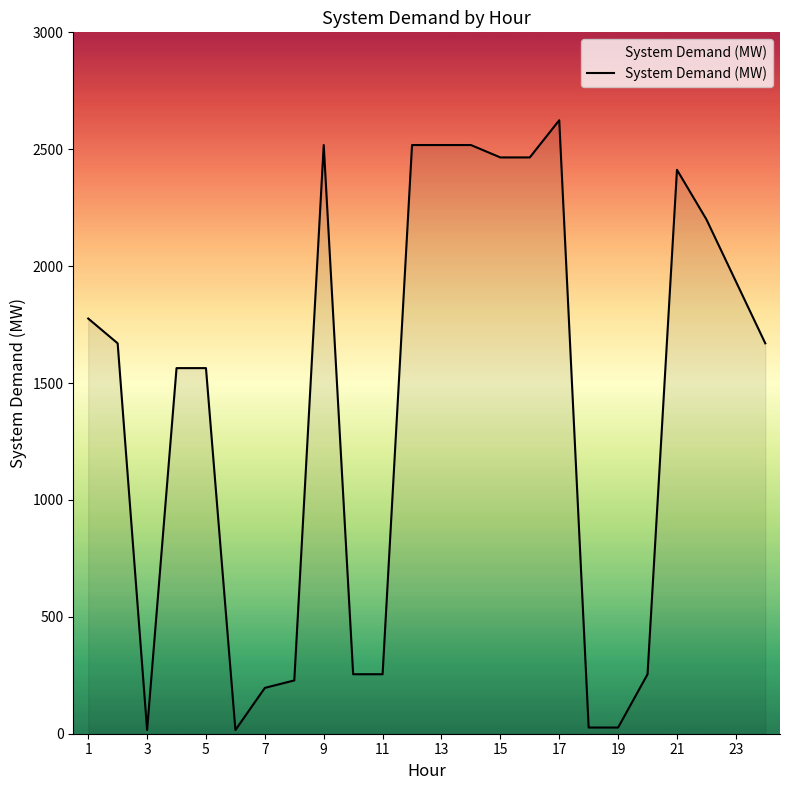

What is the maximum value shown in the chart?

2624.0